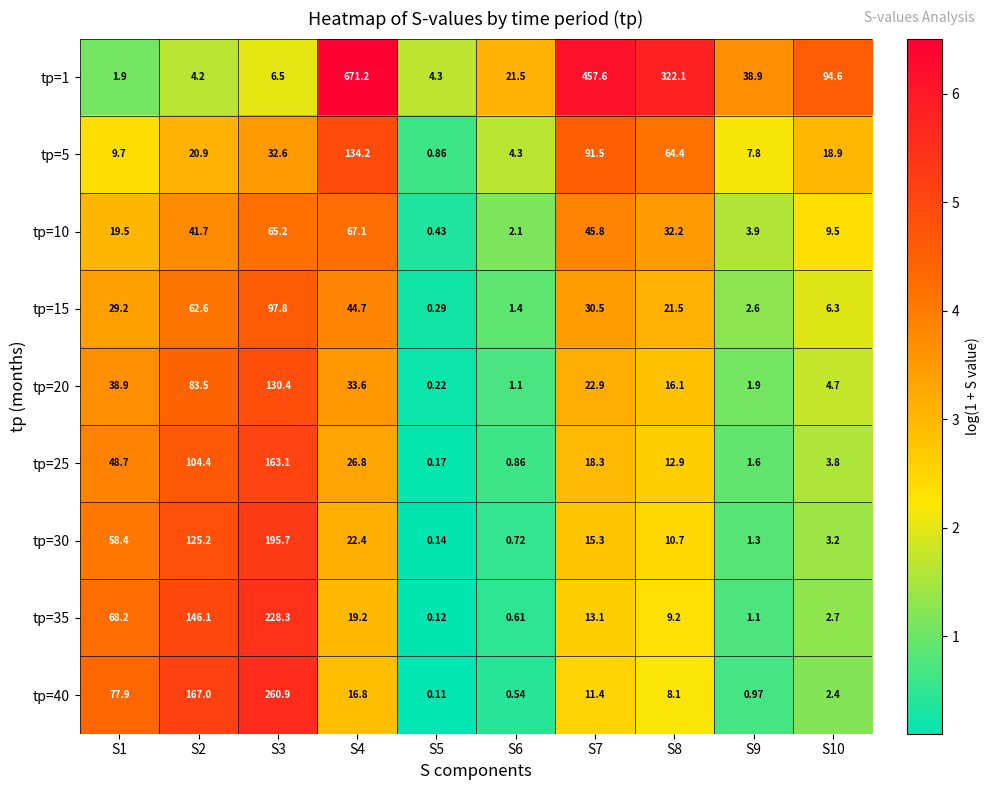

List the series in order of their peak value, highest first.

tр=1, tр=40, tр=35, tр=30, tр=25, tр=5, tр=20, tр=15, tр=10